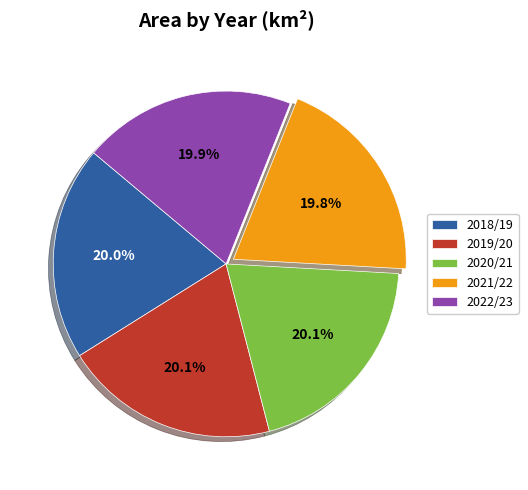

To the nearest percent, what percentage of the pie is 2018/19?

20%